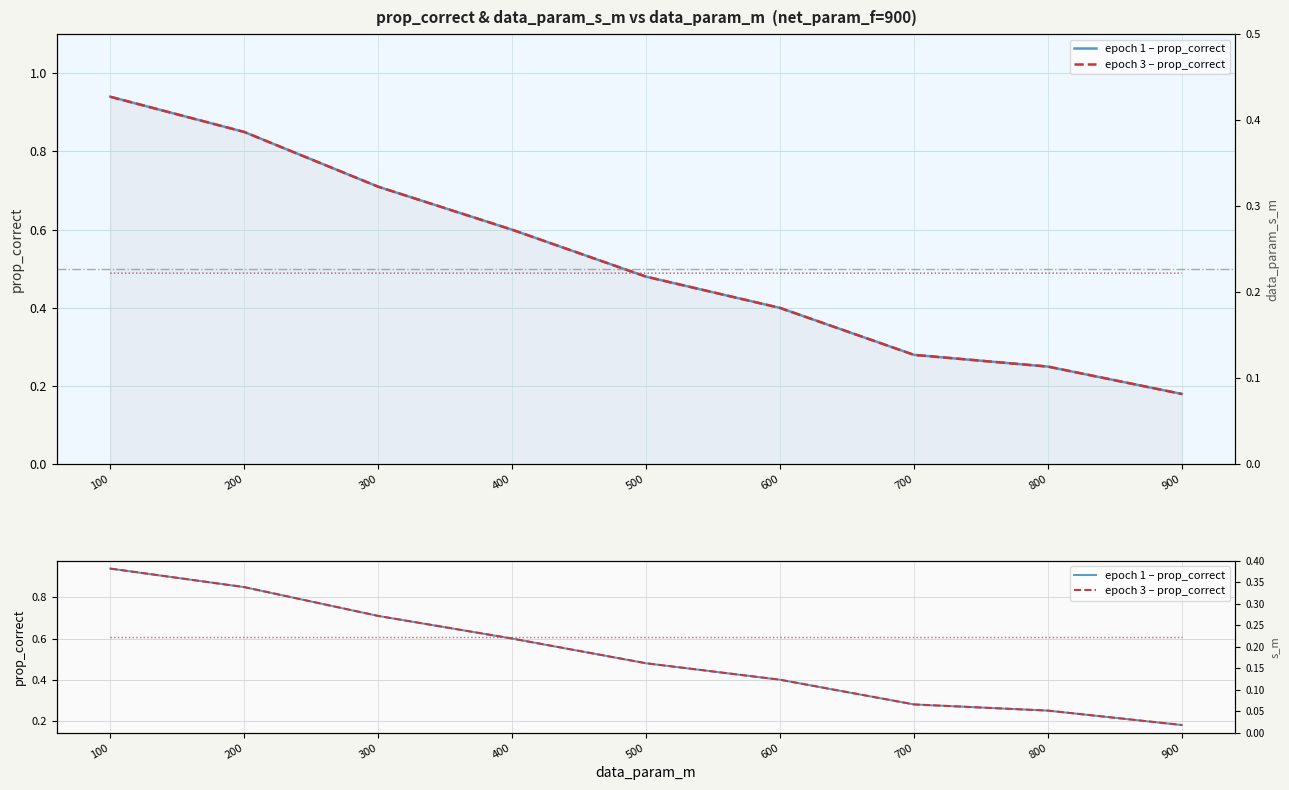

Reading right to left, what are all the values shown in this chart?

epoch 1 – prop_correct: 900=0.2	800=0.2	700=0.3	600=0.4	500=0.5	400=0.6	300=0.7	200=0.8	100=0.9
epoch 3 – prop_correct: 900=0.2	800=0.2	700=0.3	600=0.4	500=0.5	400=0.6	300=0.7	200=0.8	100=0.9
epoch 1 – s_m: 900=0.2	800=0.2	700=0.2	600=0.2	500=0.2	400=0.2	300=0.2	200=0.2	100=0.2
epoch 3 – s_m: 900=0.2	800=0.2	700=0.2	600=0.2	500=0.2	400=0.2	300=0.2	200=0.2	100=0.2
s_m epoch1: 900=0.2	800=0.2	700=0.2	600=0.2	500=0.2	400=0.2	300=0.2	200=0.2	100=0.2
s_m epoch3: 900=0.2	800=0.2	700=0.2	600=0.2	500=0.2	400=0.2	300=0.2	200=0.2	100=0.2